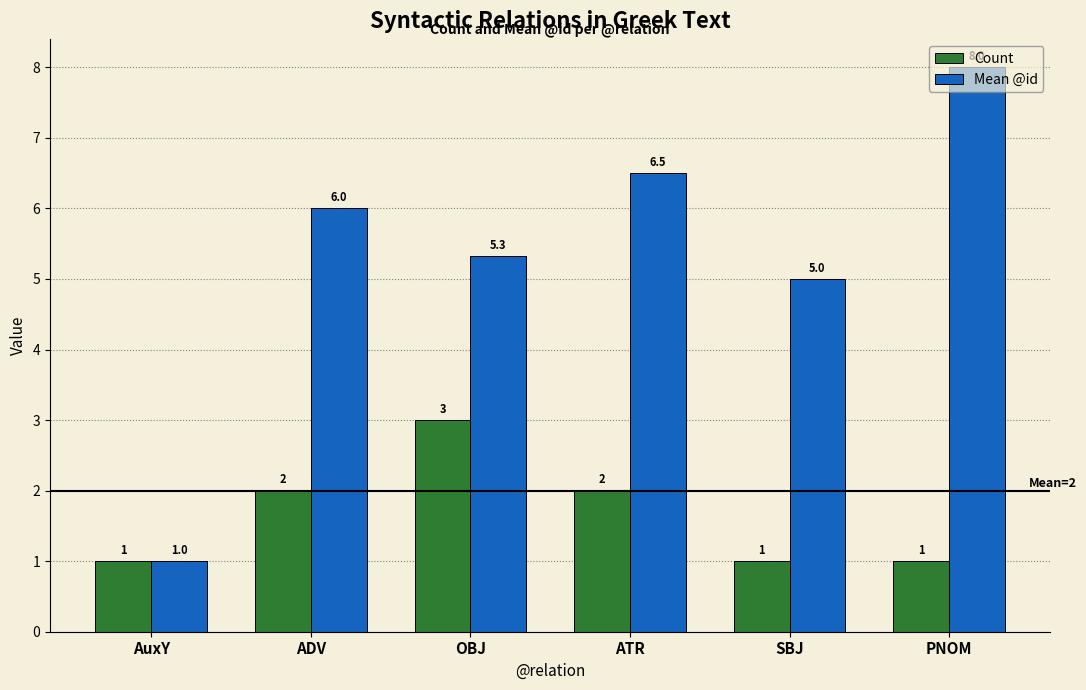

Which label corresponds to the largest value in the chart?

PNOM